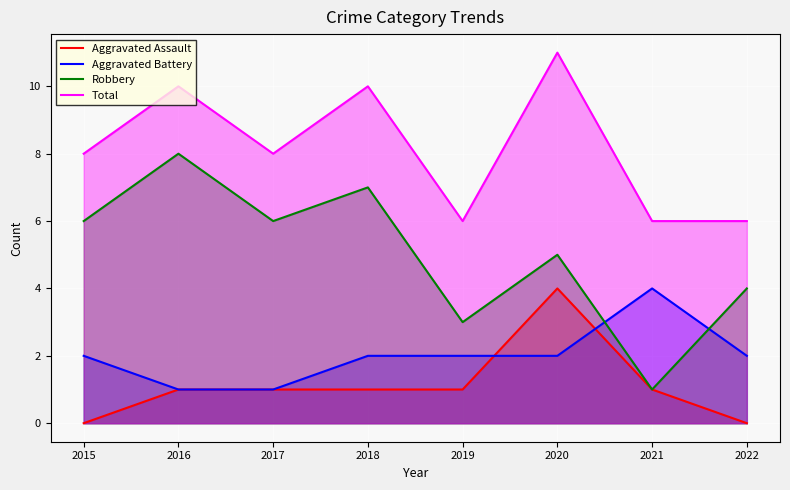

Where is Aggravated Assault nearest to the value 2?

2016